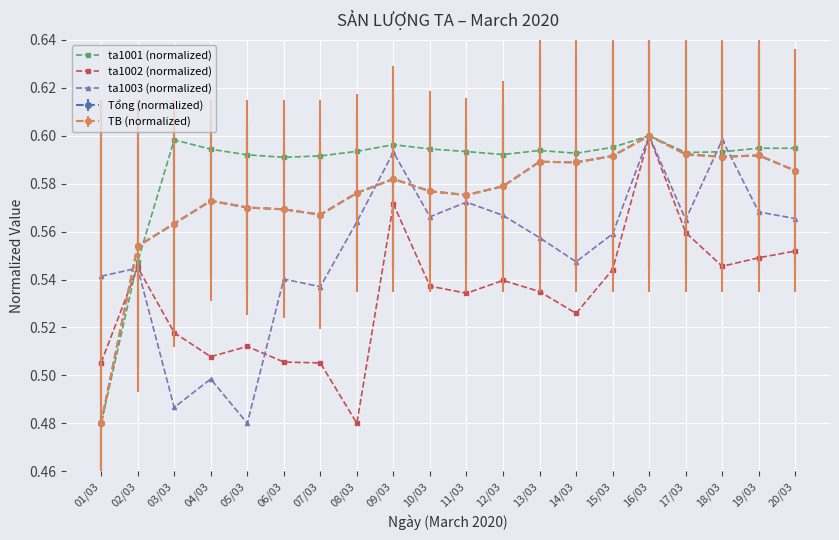

The ta1002 (normalized) series shows 0.5 at 07/03. True or false?

True